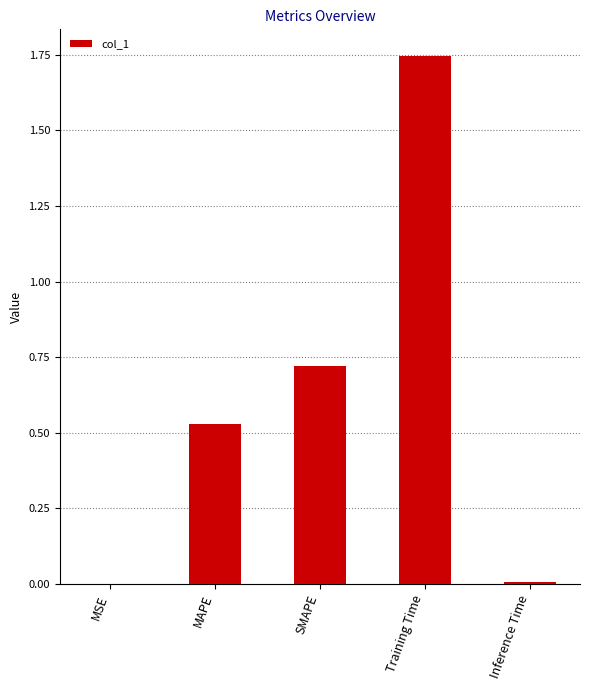

Which category has the highest value across all series?

Training Time